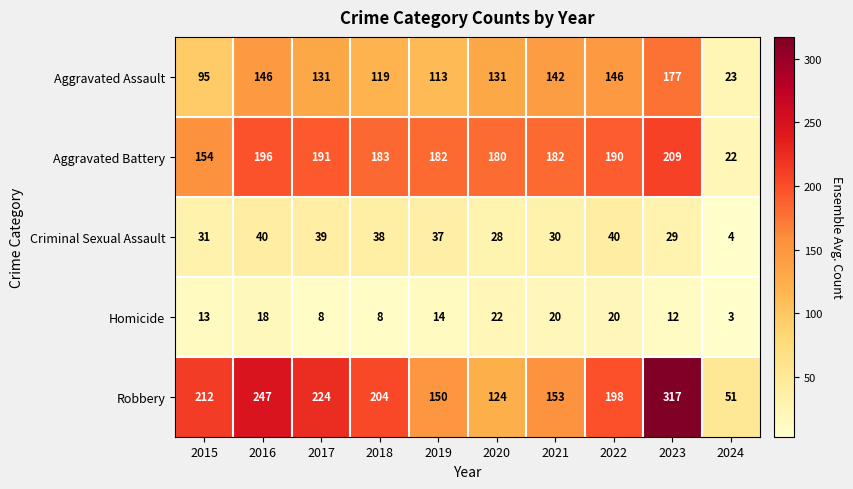

What is the average value of the Aggravated Battery series?

169